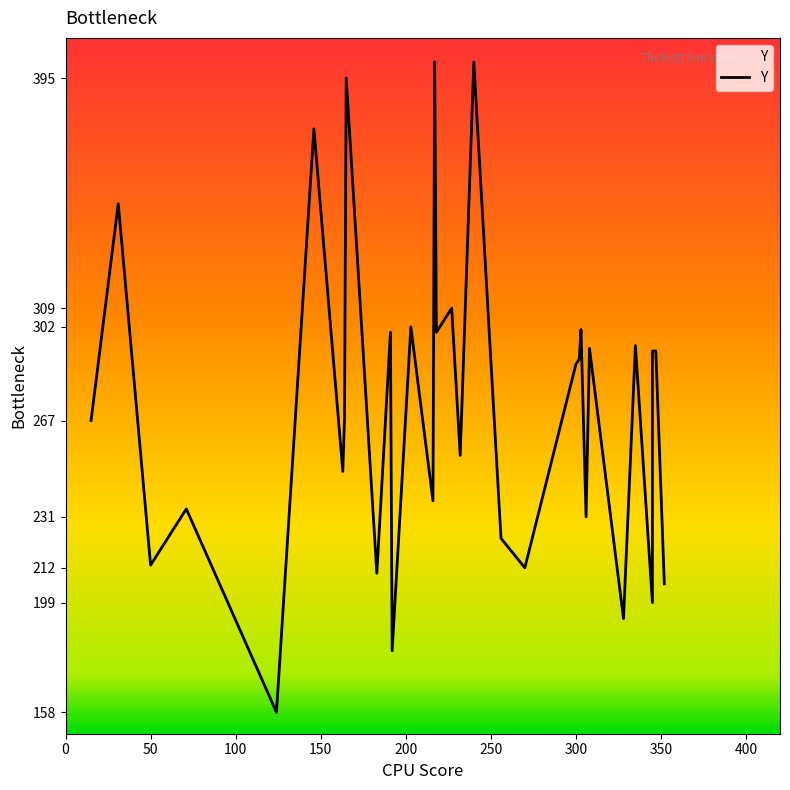

How many data points are less than 288?

16